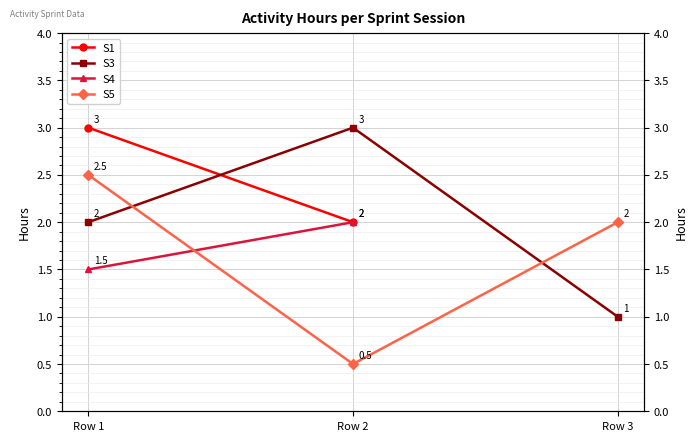

What is the value of the S3 point at the 2nd from the left?

3.0